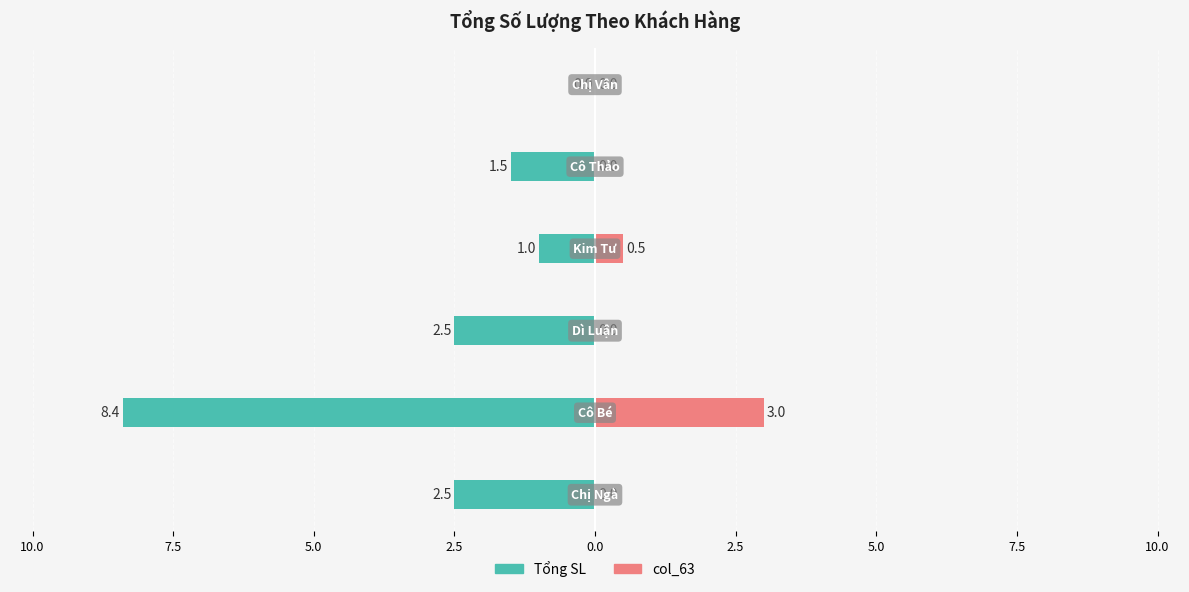

How many negative values does the Tổng SL series have?

5